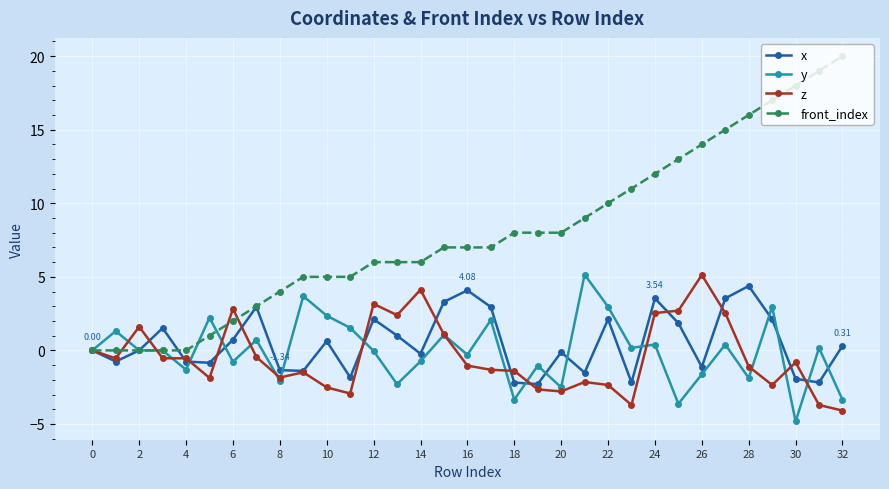

How many categories are shown in the chart?

33